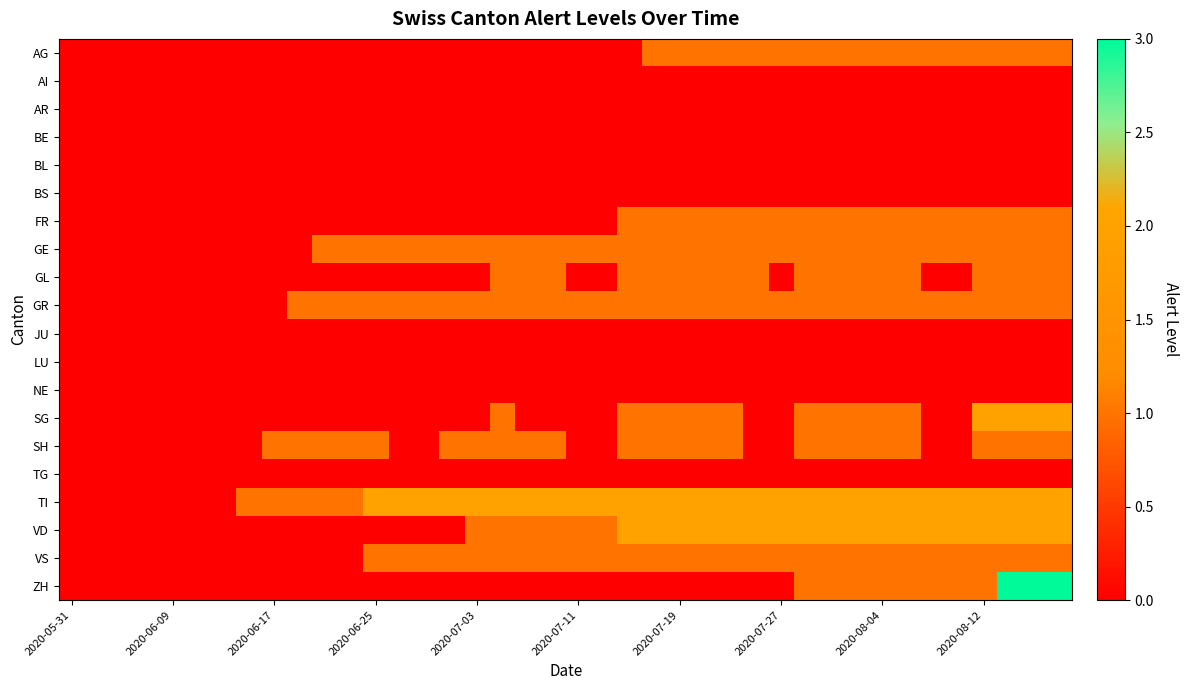

At which category does the chart reach its minimum across all series?

2020-05-31